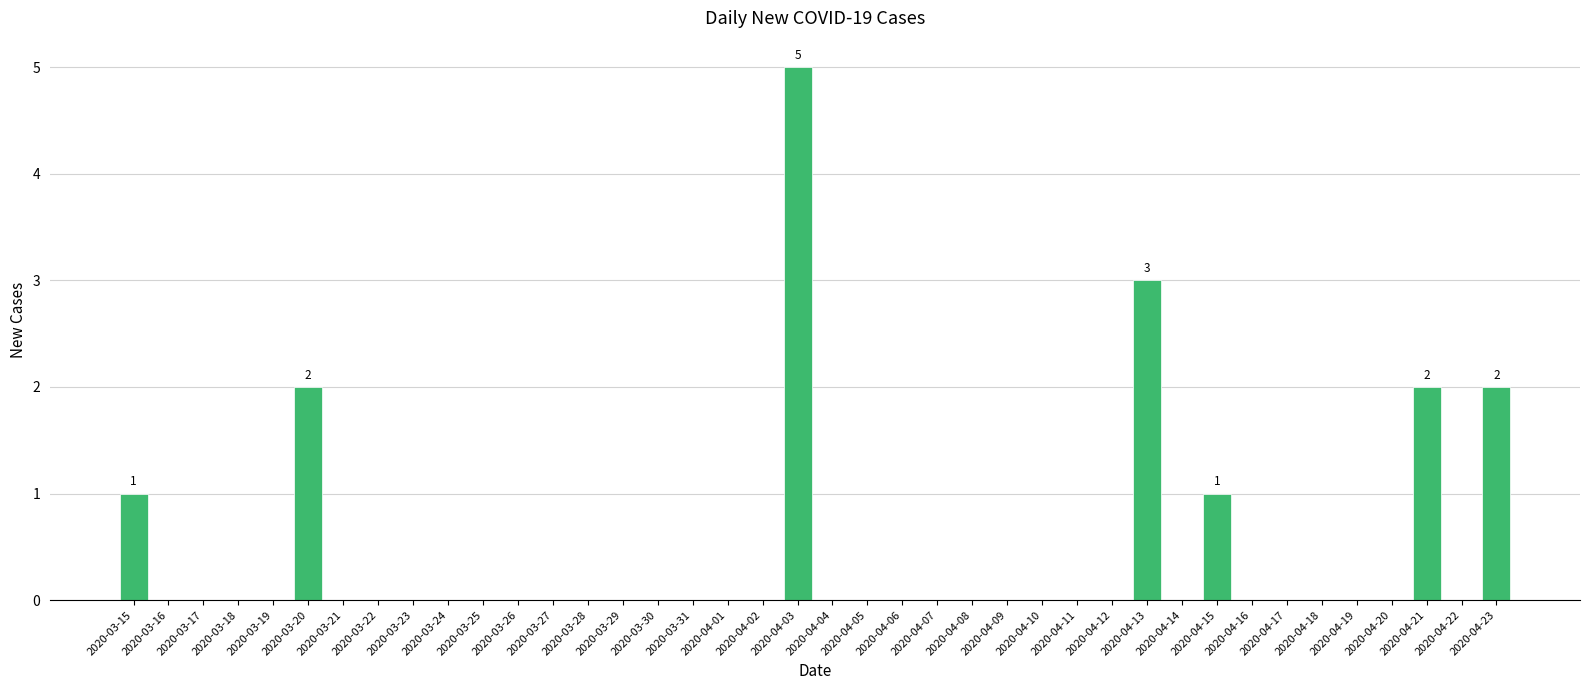

What is the sum of all values?

16